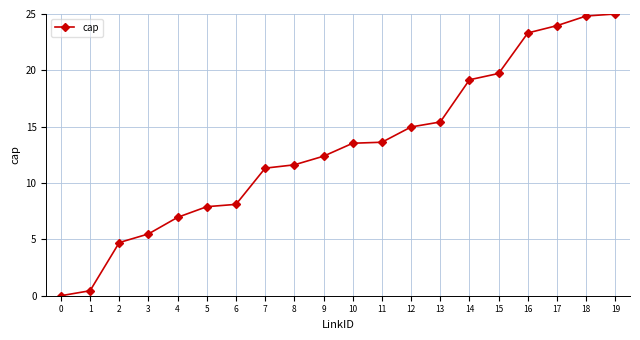

Count the number of data series in this chart.

1